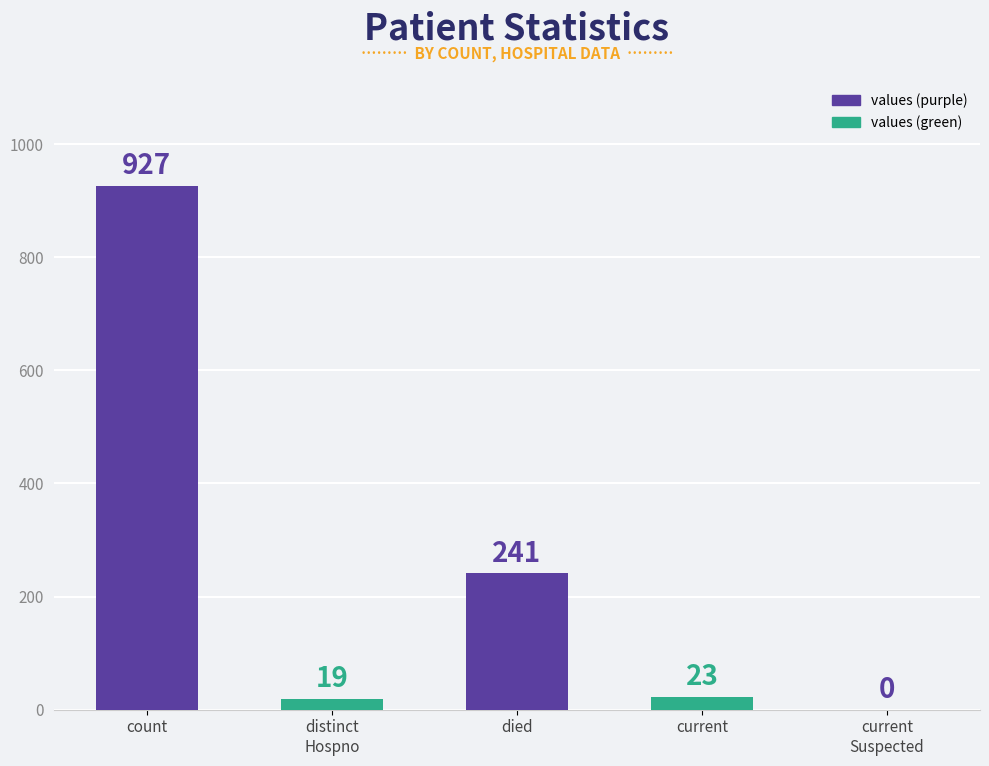

Approximately how many times larger is the value at distinct
Hospno compared to current?

0.8